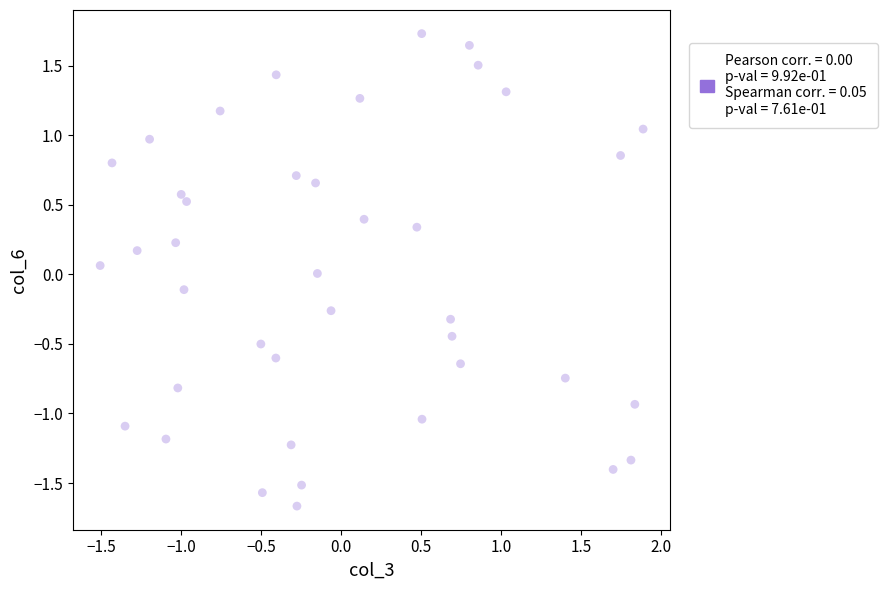

What is the range of X values (max minus min)?

3.4